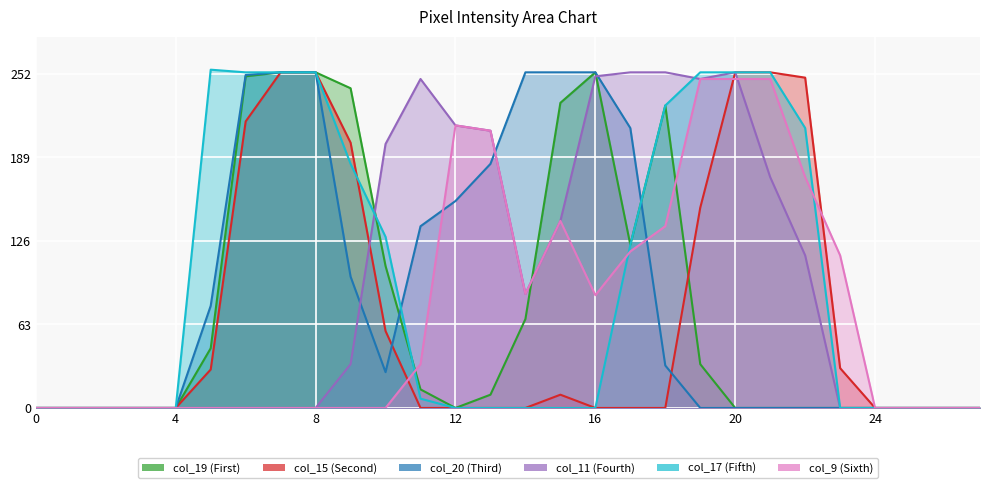

At which category is the sum across all series the highest?

7